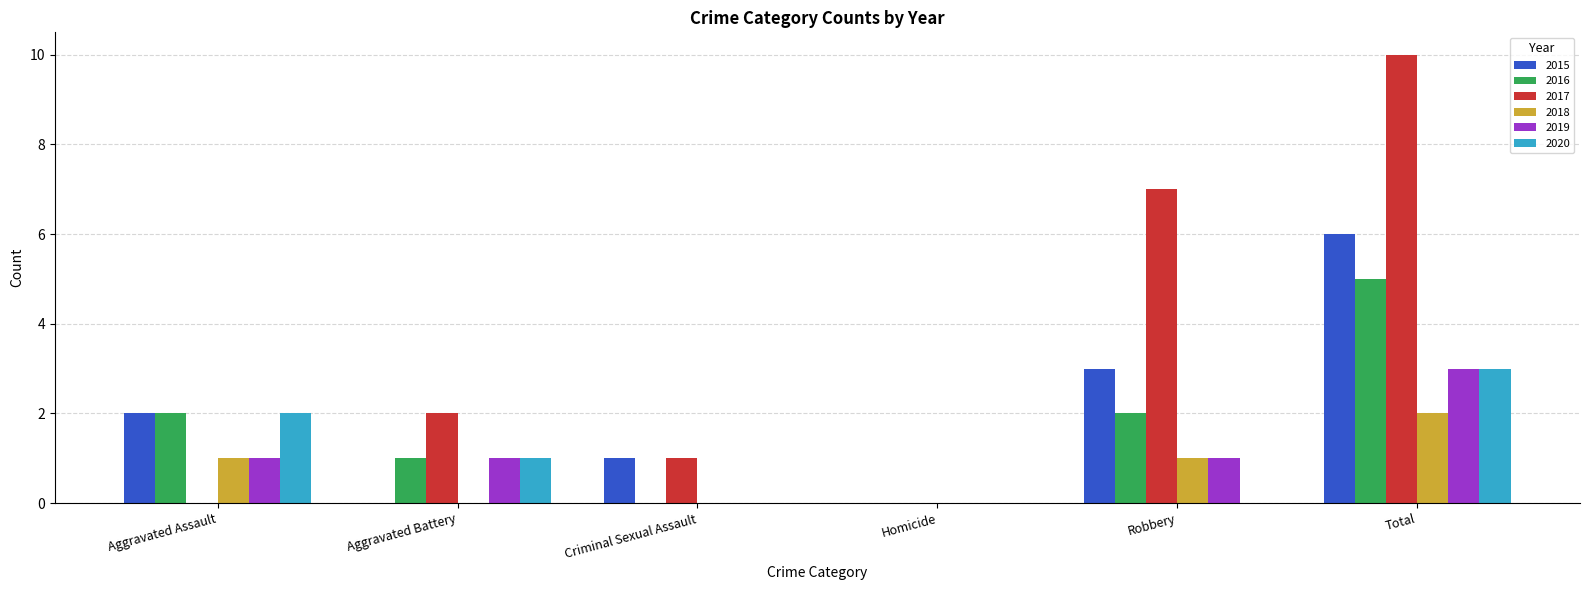

How many categories are shown in the chart?

6